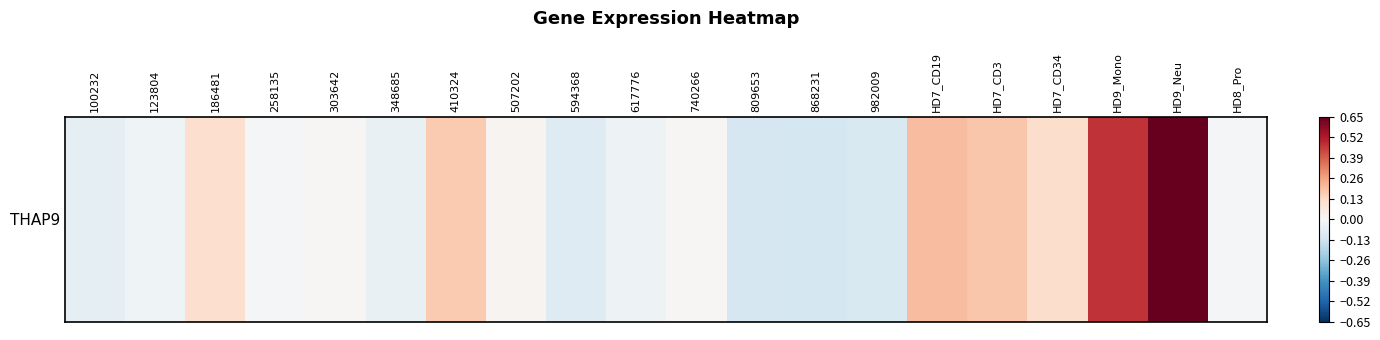

What is the minimum value shown in the chart?

-0.1